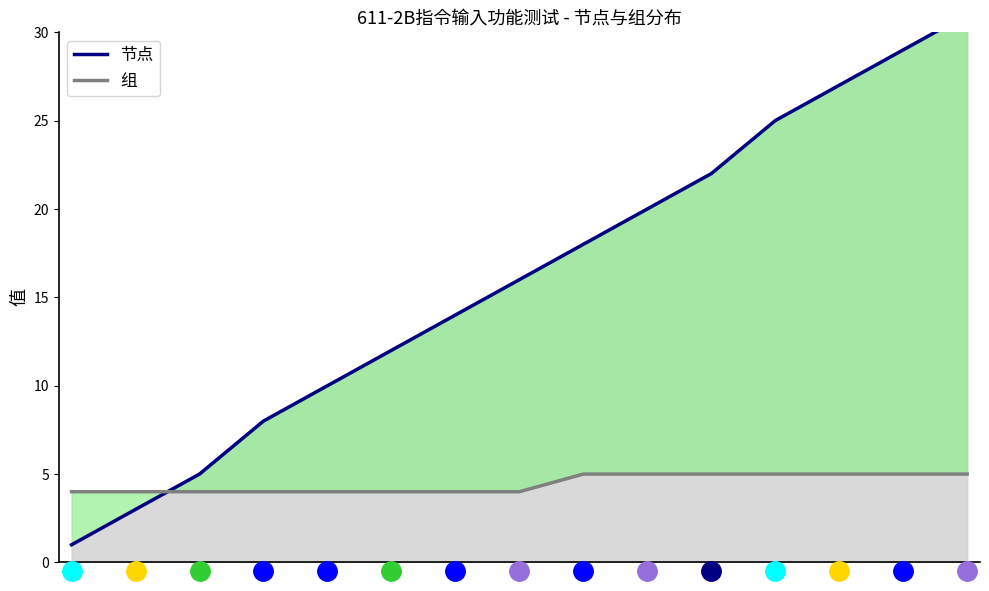

Which series has the largest range (max minus min)?

节点